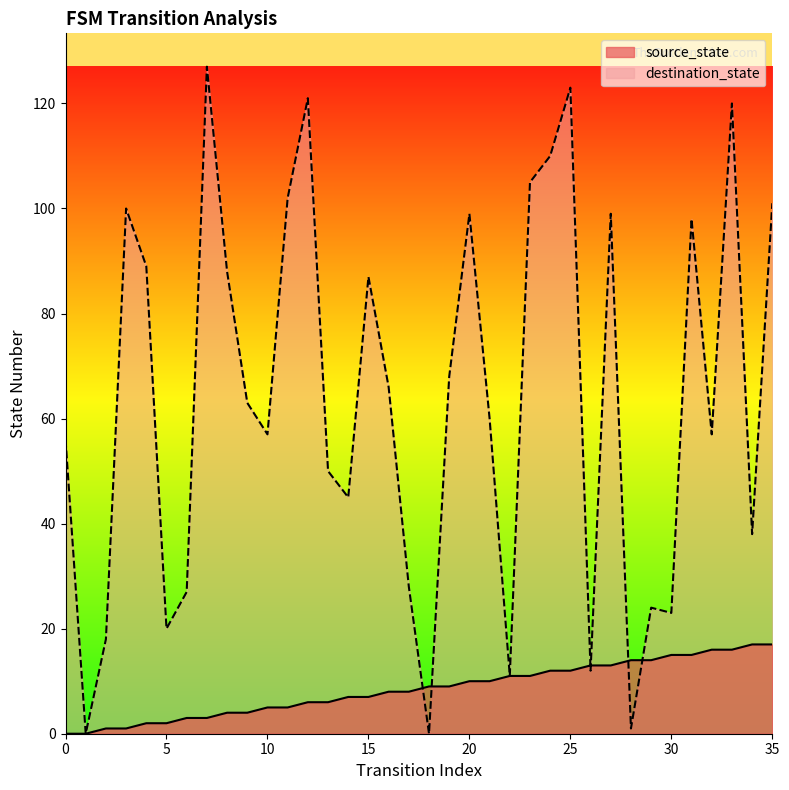

Reading left to right, extract all data points from this chart.

source_state: 0=0	1=0	2=1	3=1	4=2	5=2	6=3	7=3	8=4	9=4	10=5	11=5	12=6	13=6	14=7	15=7	16=8	17=8	18=9	19=9	20=10	21=10	22=11	23=11	24=12	25=12	26=13	27=13	28=14	29=14	30=15	31=15	32=16	33=16	34=17	35=17
destination_state: 0=56	1=0	2=18	3=100	4=89	5=20	6=27	7=127	8=88	9=63	10=57	11=102	12=121	13=50	14=45	15=87	16=66	17=28	18=0	19=68	20=99	21=60	22=11	23=105	24=110	25=123	26=12	27=99	28=1	29=24	30=23	31=98	32=57	33=120	34=38	35=101